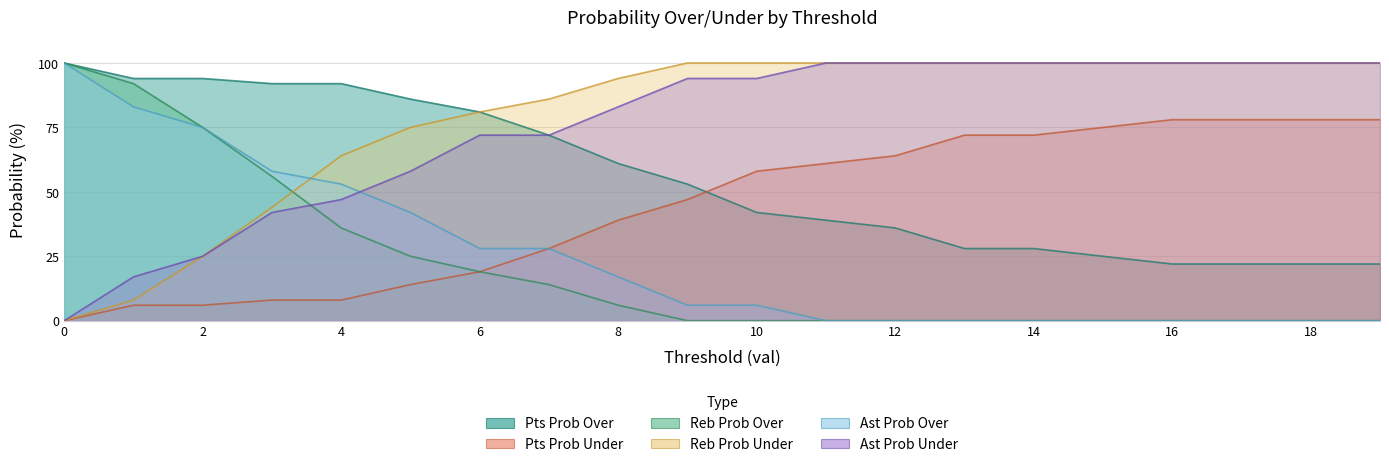

What is the difference between the second highest and second lowest values in the reb prob over series?

92